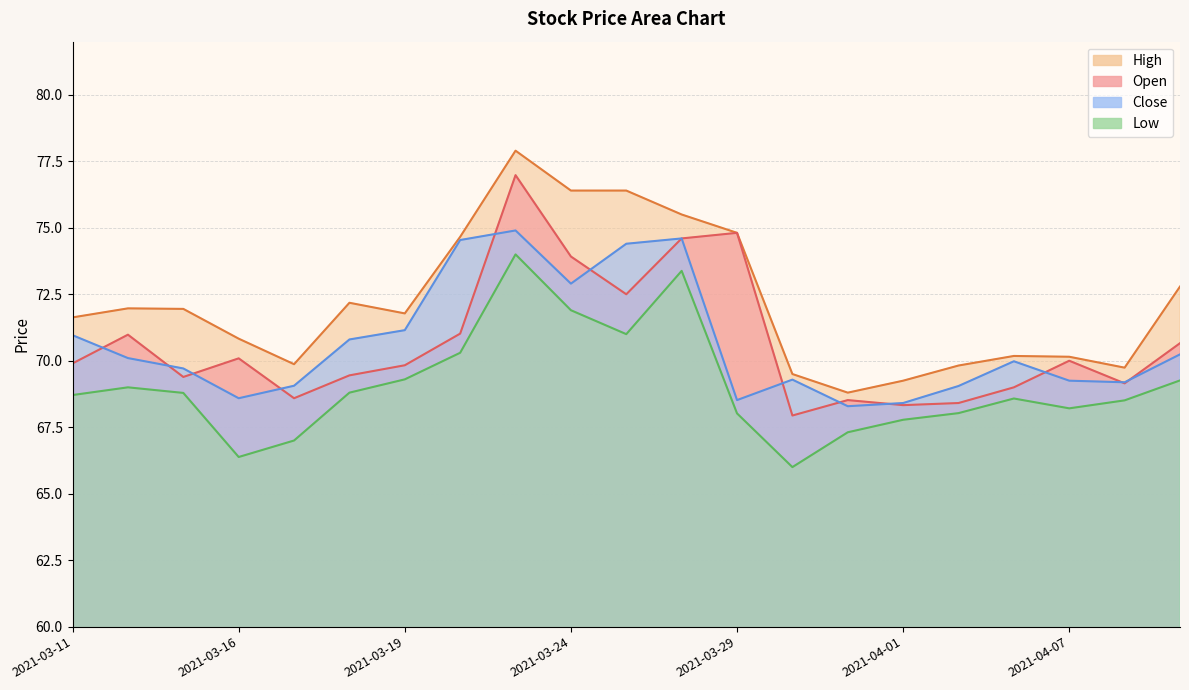

True or false: low has more than 0 interior local peaks.

True